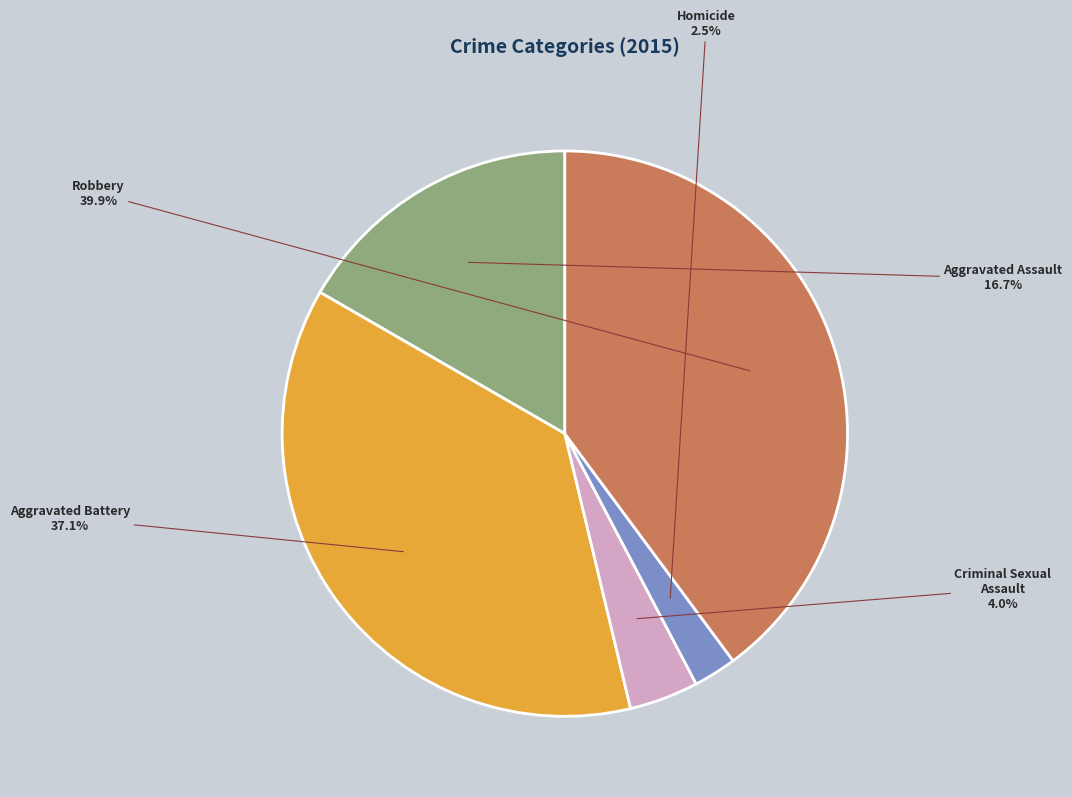

Which has a higher value, Aggravated Battery or Criminal Sexual Assault?

Aggravated Battery